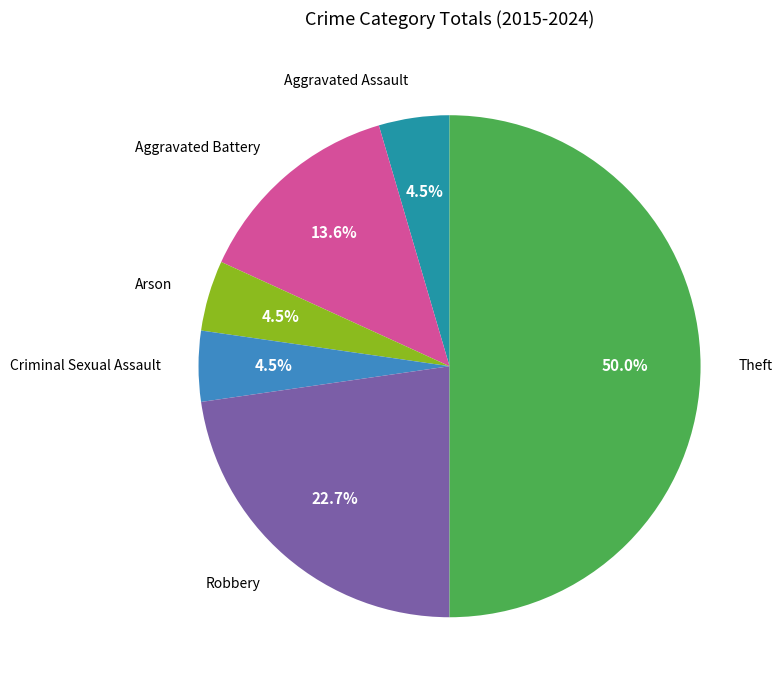

Between Arson and Theft, which is larger?

Theft